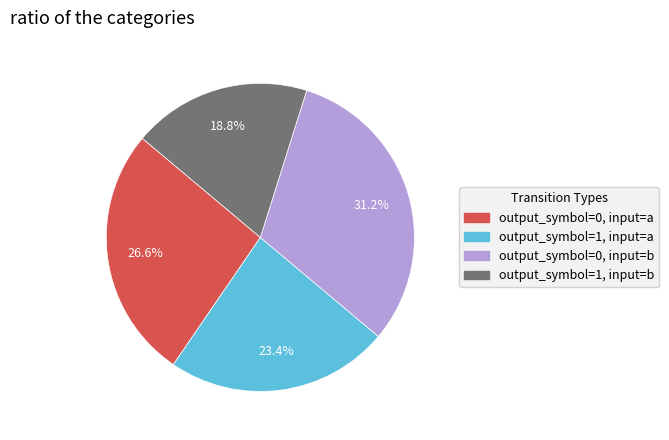

To the nearest percent, what is the combined percentage of output_symbol=1, input=b and output_symbol=1, input=a?

42%